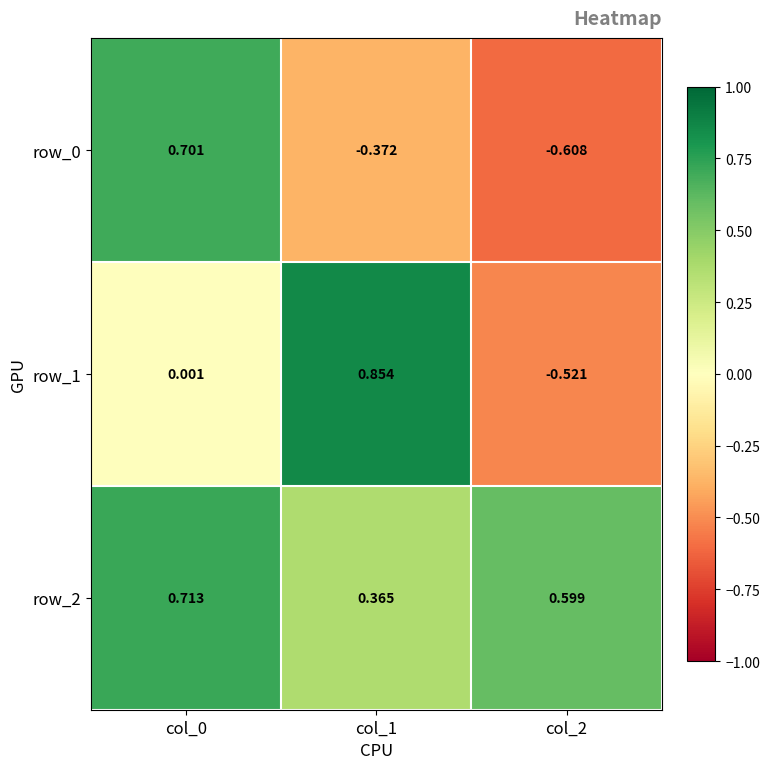

True or false: row_2 has a value of 0.6 at col_1.

False